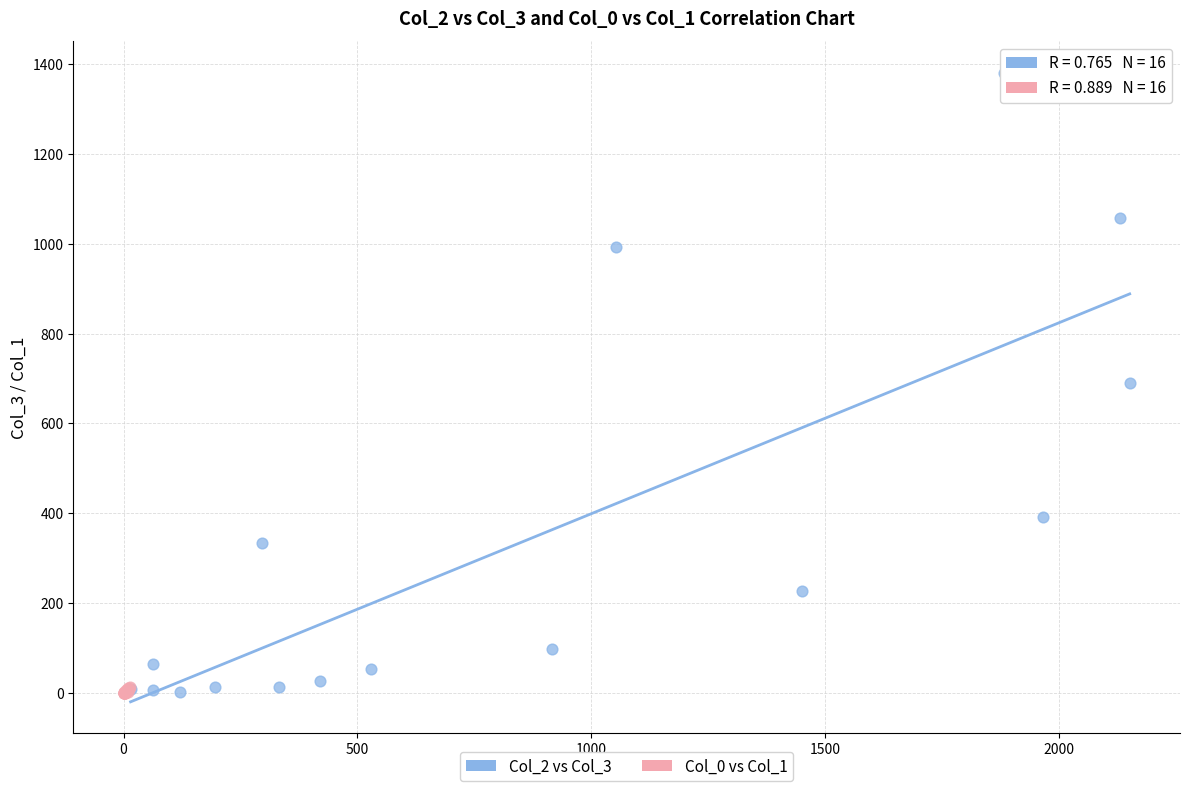

Which series has the widest spread of Y values?

Col_2 vs Col_3